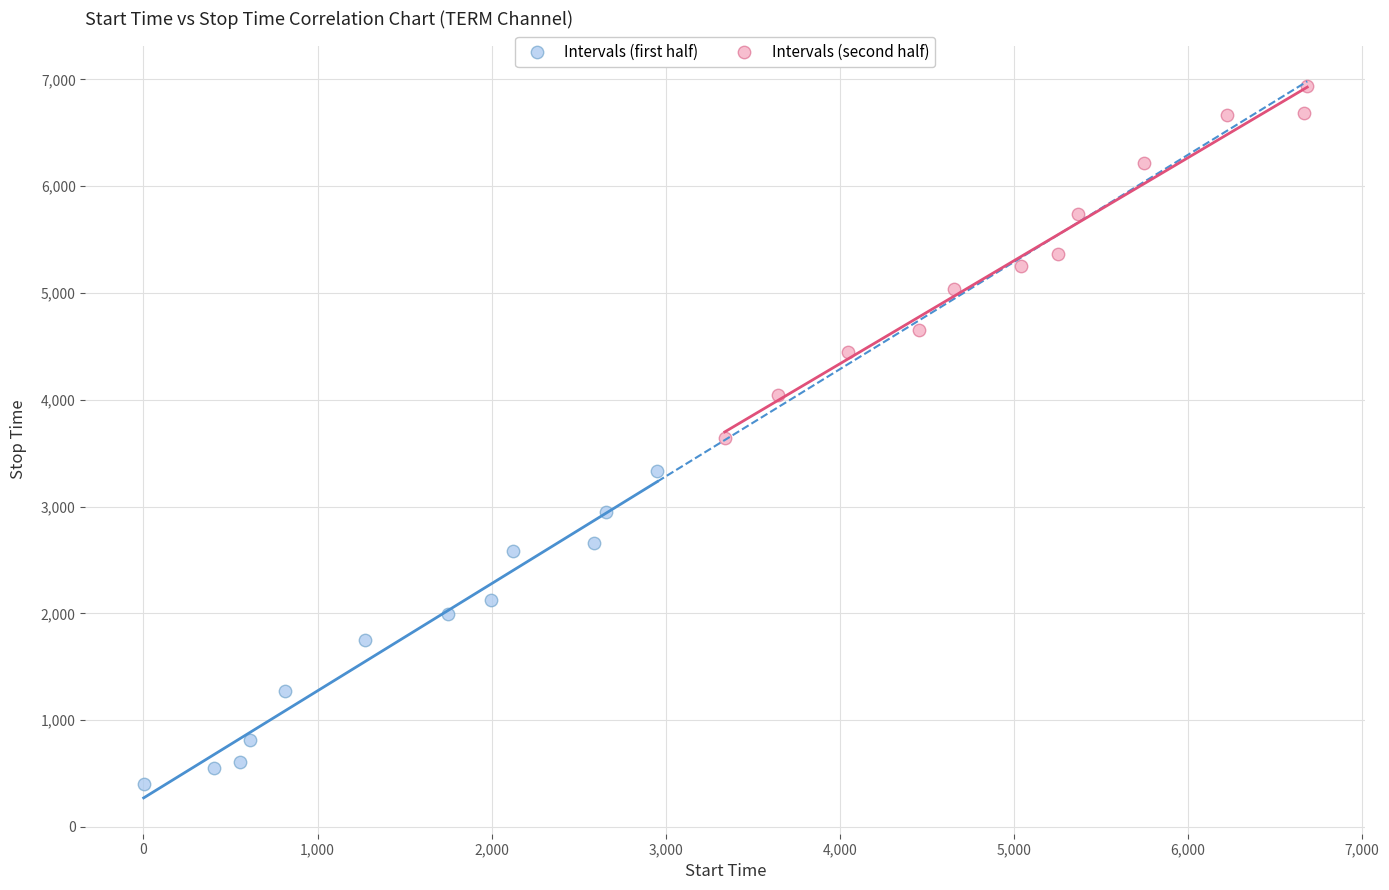

What are all the series names shown in the legend?

Intervals (first half), Intervals (second half)